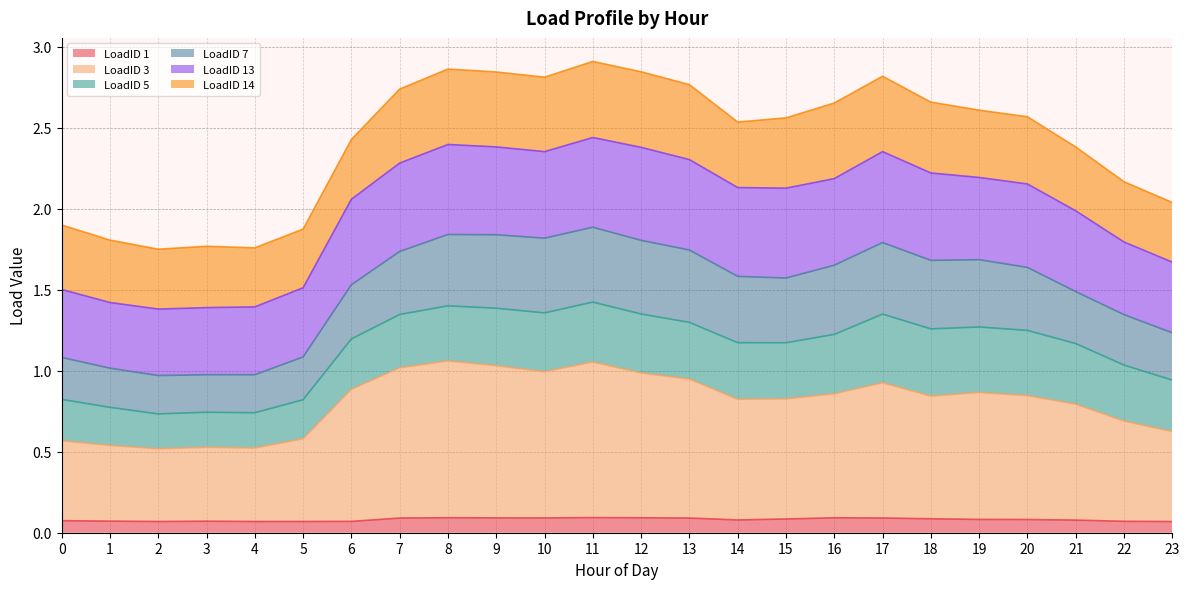

Is it true that LoadID 1 equals 0.1 at 22?

True